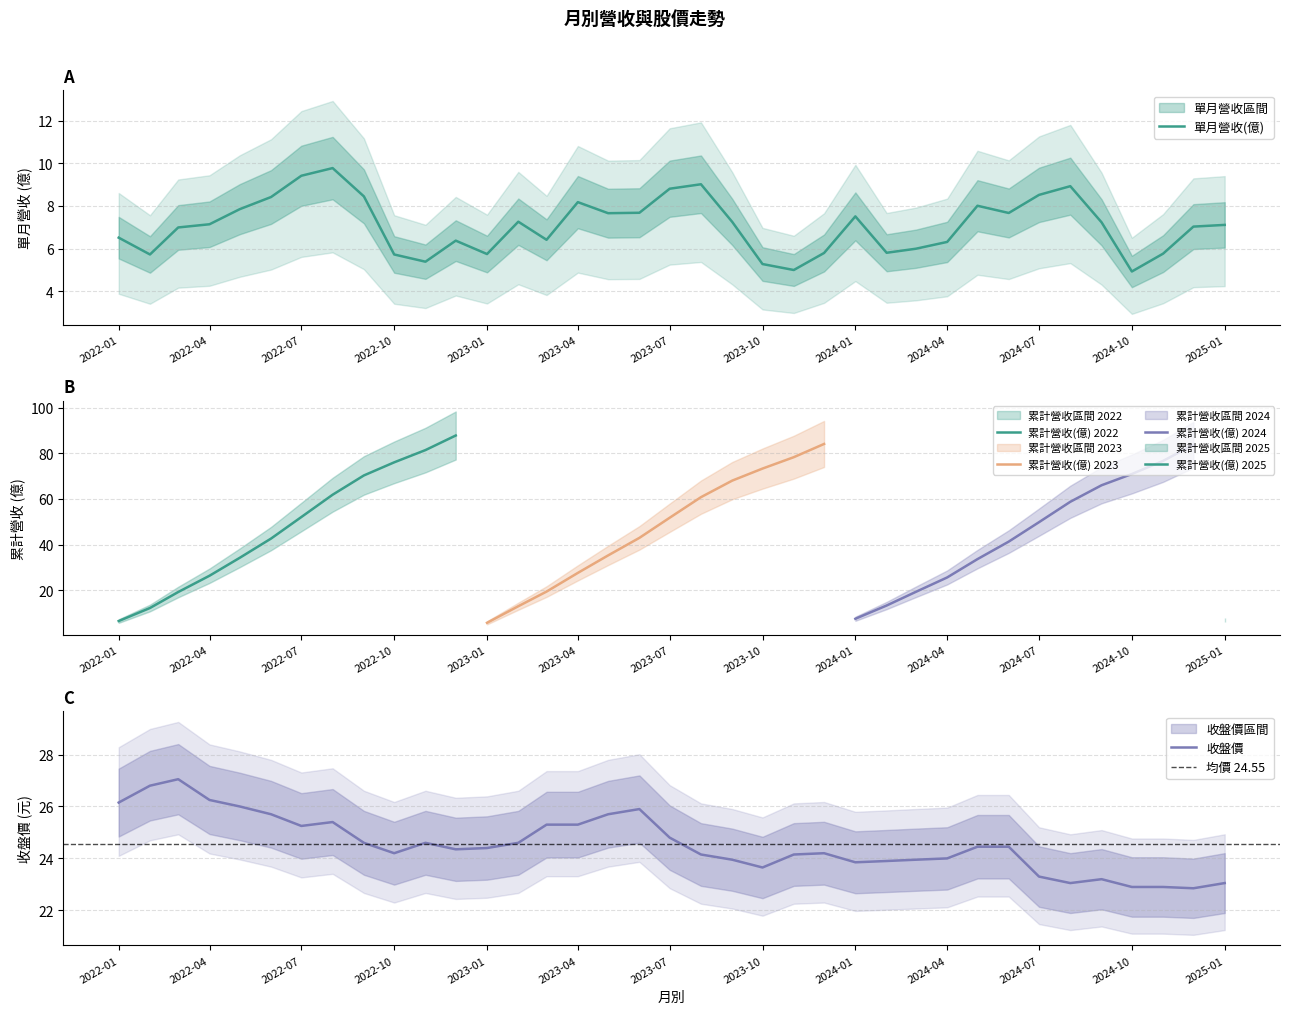

What is the sum of the 單月營收(億) values at 2024-02 and 2023-09?

13.1